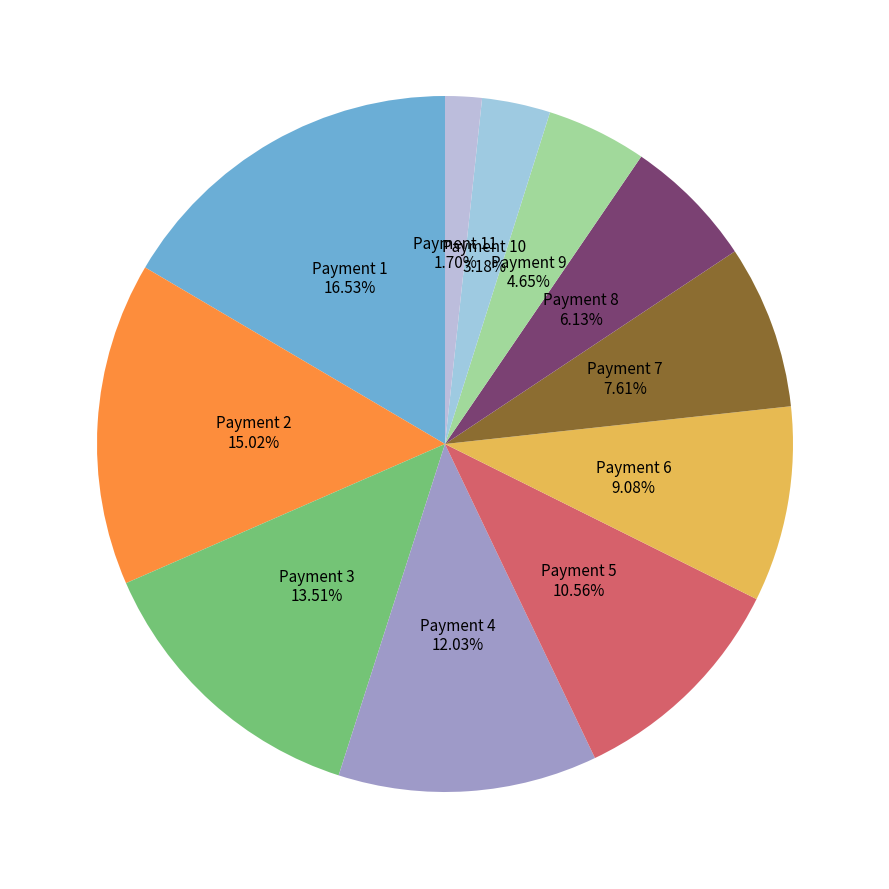

Count the number of slices in the pie.

11